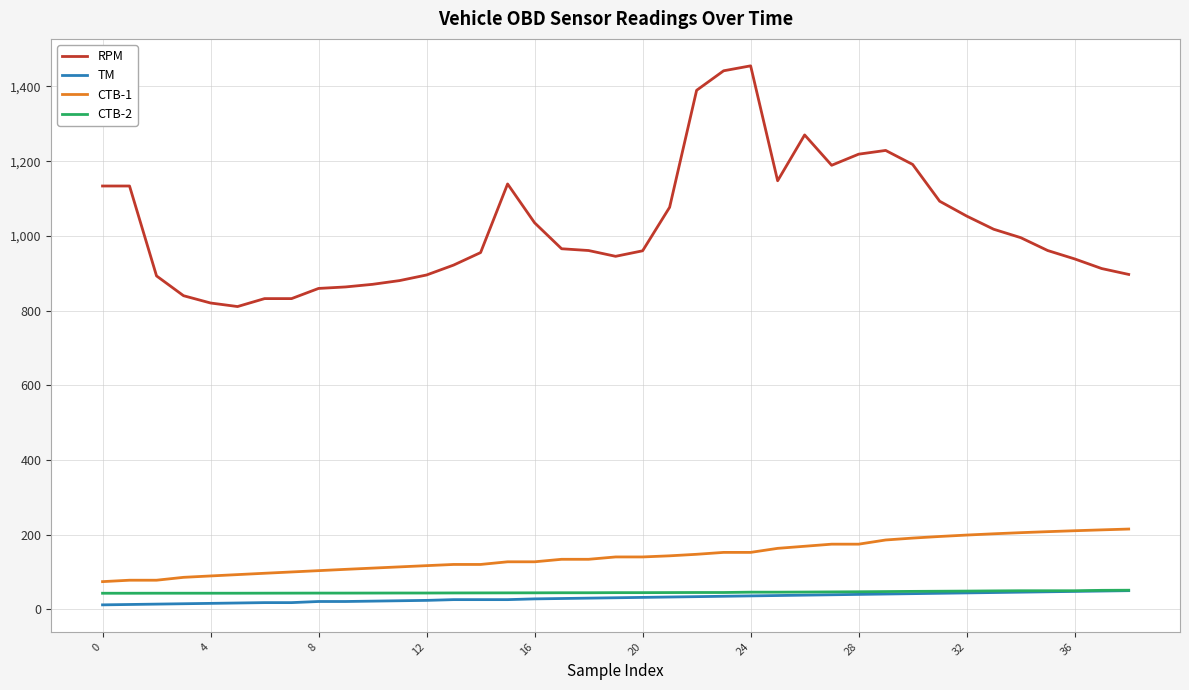

What is the highest value of the TM series?

50.0